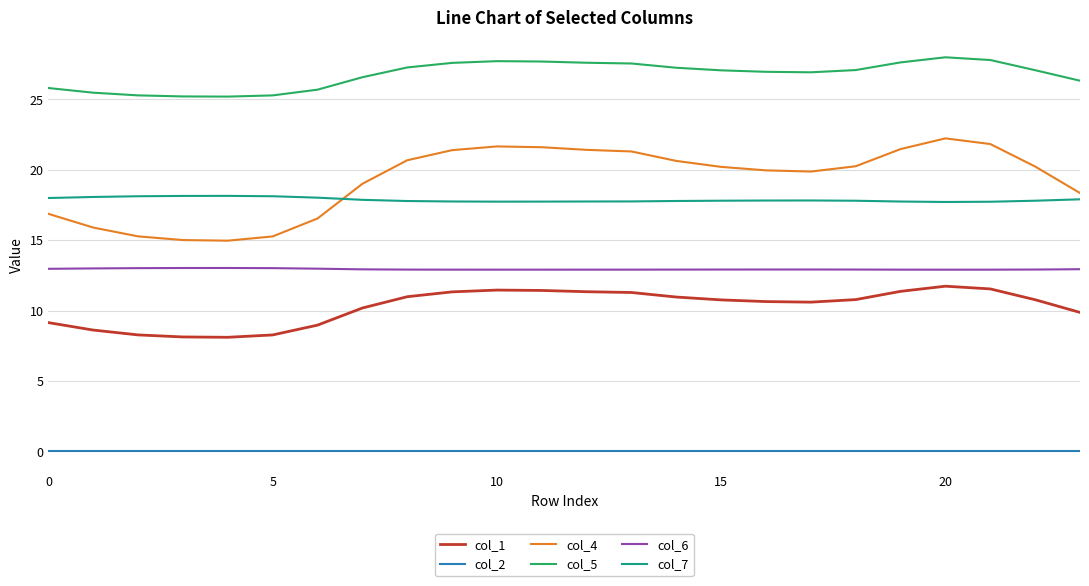

What is the difference between the maximum and minimum values in the col_1 series?

3.6